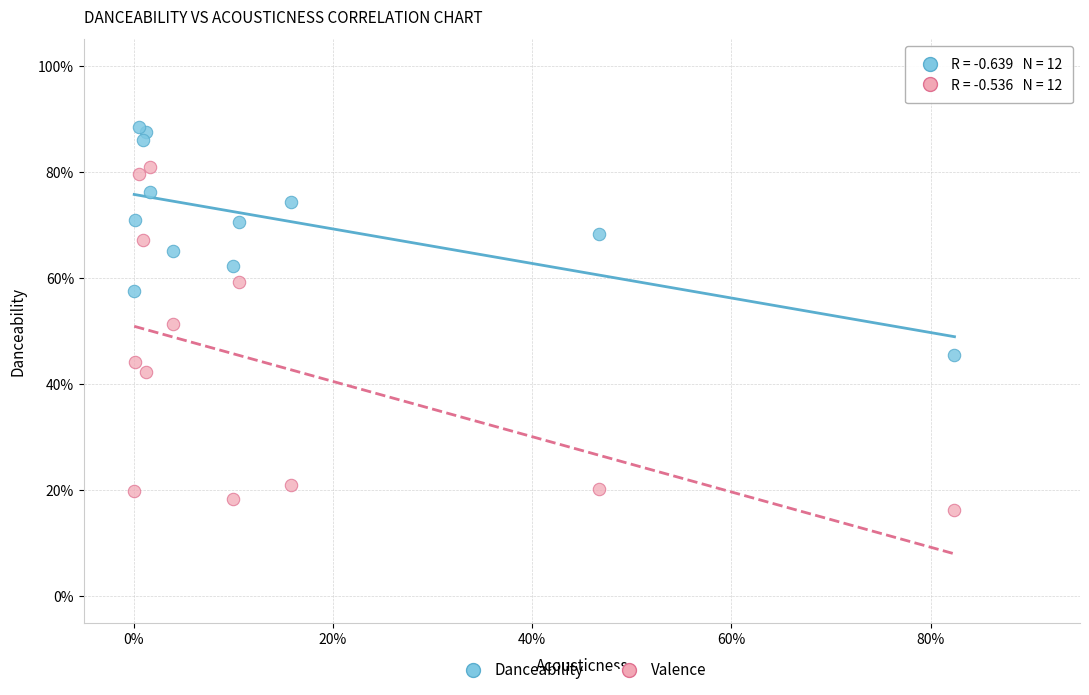

Which series reaches the minimum Y coordinate?

Valence